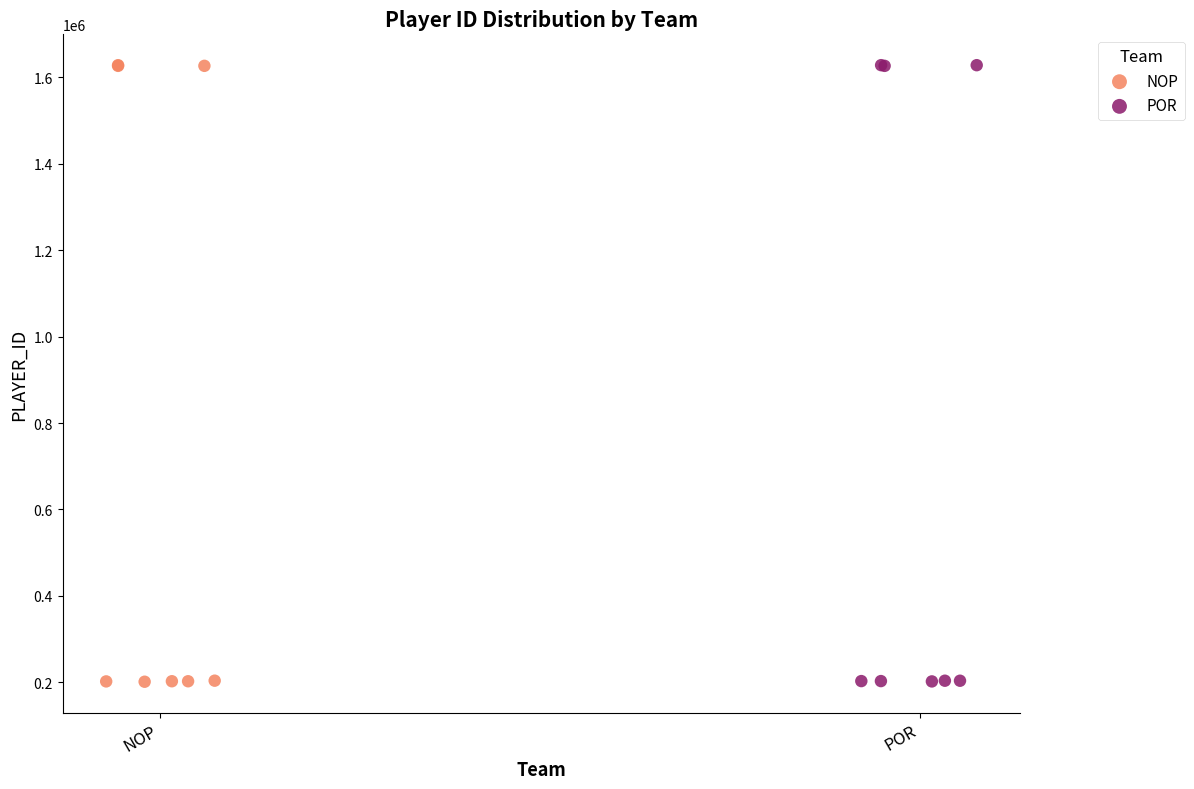

What are all the series names shown in the legend?

NOP, POR